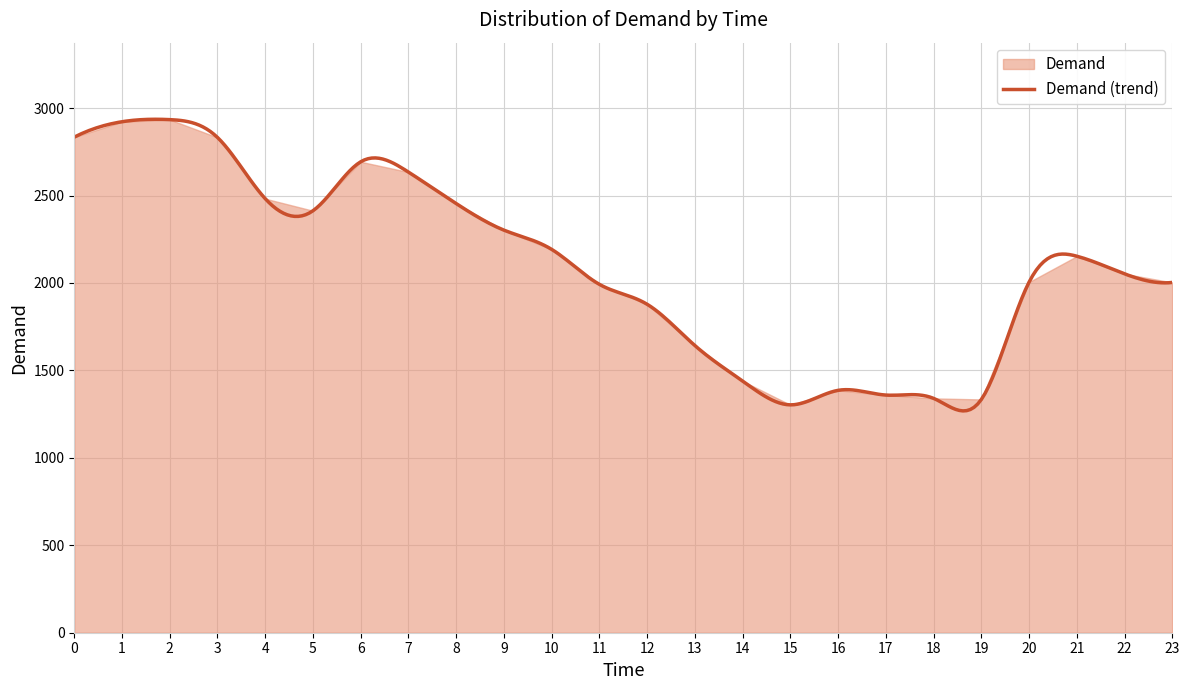

Where is the data nearest to the value 2118?

21